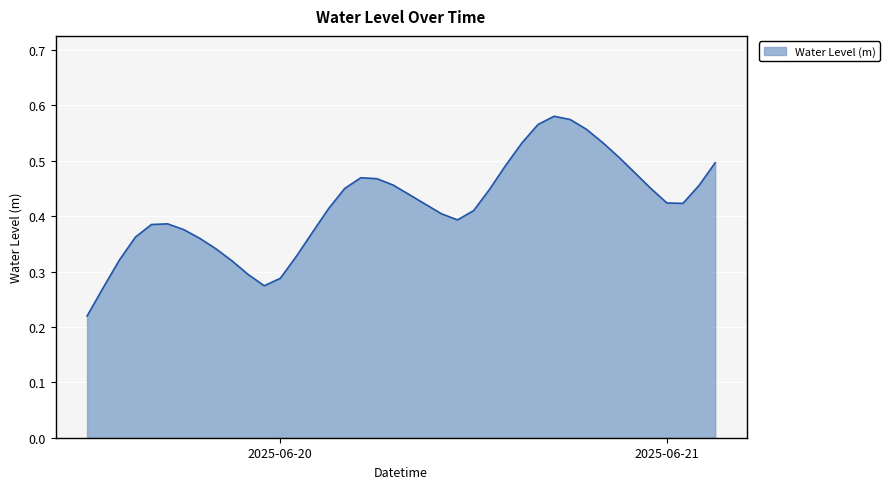

Rank the categories by value from highest to lowest.

2025-06-20 17:00:00, 2025-06-20 18:00:00, 2025-06-20 16:00:00, 2025-06-20 19:00:00, 2025-06-20 20:00:00, 2025-06-20 15:00:00, 2025-06-20 21:00:00, 2025-06-21 03:00:00, 2025-06-20 14:00:00, 2025-06-20 22:00:00, 2025-06-20 05:00:00, 2025-06-20 06:00:00, 2025-06-20 07:00:00, 2025-06-21 02:00:00, 2025-06-20 23:00:00, 2025-06-20 04:00:00, 2025-06-20 13:00:00, 2025-06-20 08:00:00, 2025-06-21 00:00:00, 2025-06-21 01:00:00, 2025-06-20 09:00:00, 2025-06-20 03:00:00, 2025-06-20 12:00:00, 2025-06-20 10:00:00, 2025-06-20 11:00:00, 2025-06-19 17:00:00, 2025-06-19 16:00:00, 2025-06-19 18:00:00, 2025-06-20 02:00:00, 2025-06-19 15:00:00, 2025-06-19 19:00:00, 2025-06-19 20:00:00, 2025-06-20 01:00:00, 2025-06-19 14:00:00, 2025-06-19 21:00:00, 2025-06-19 22:00:00, 2025-06-20 00:00:00, 2025-06-19 23:00:00, 2025-06-19 13:00:00, 2025-06-19 12:00:00